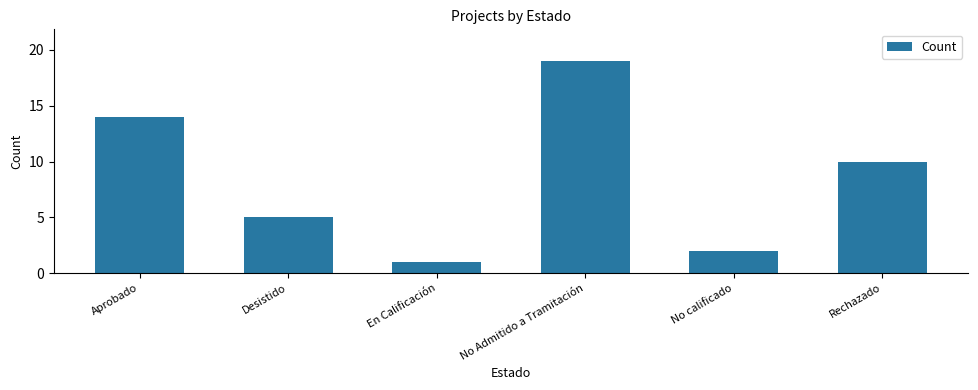

Does the chart contain stacked bars?

No